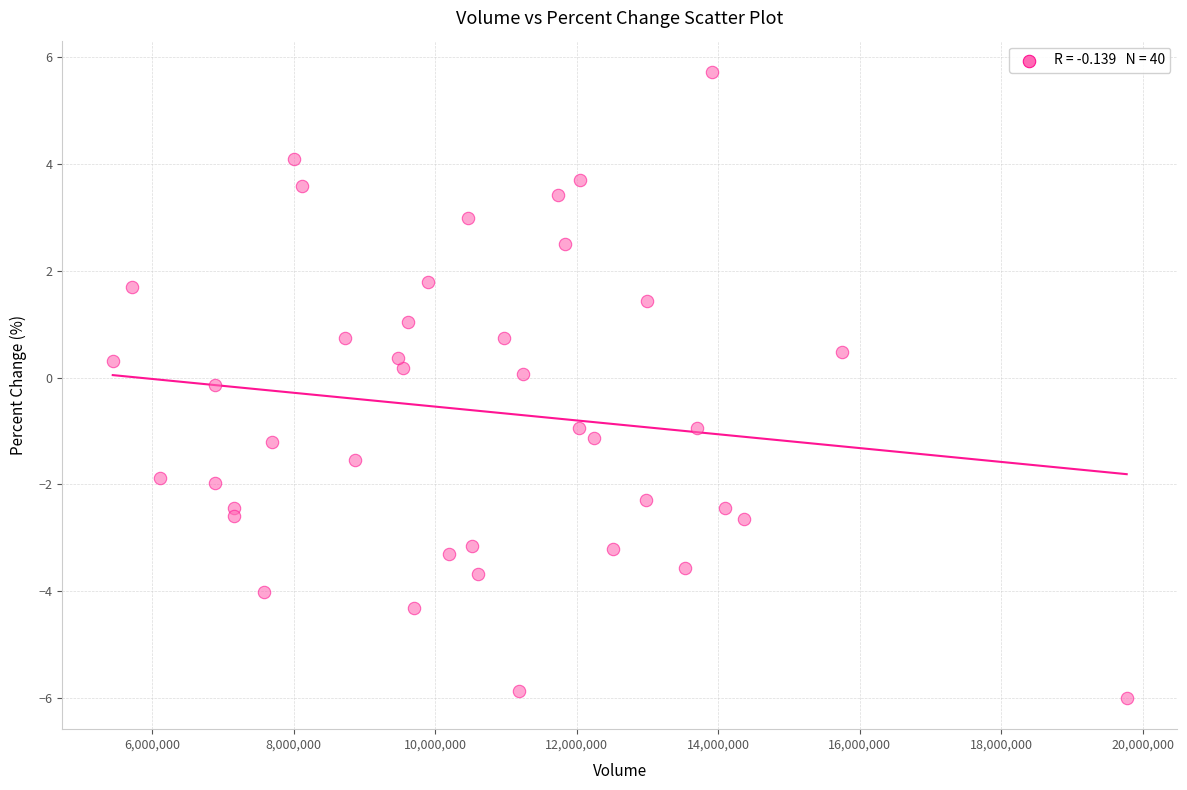

What is the range of Y values (max minus min)?

11.7